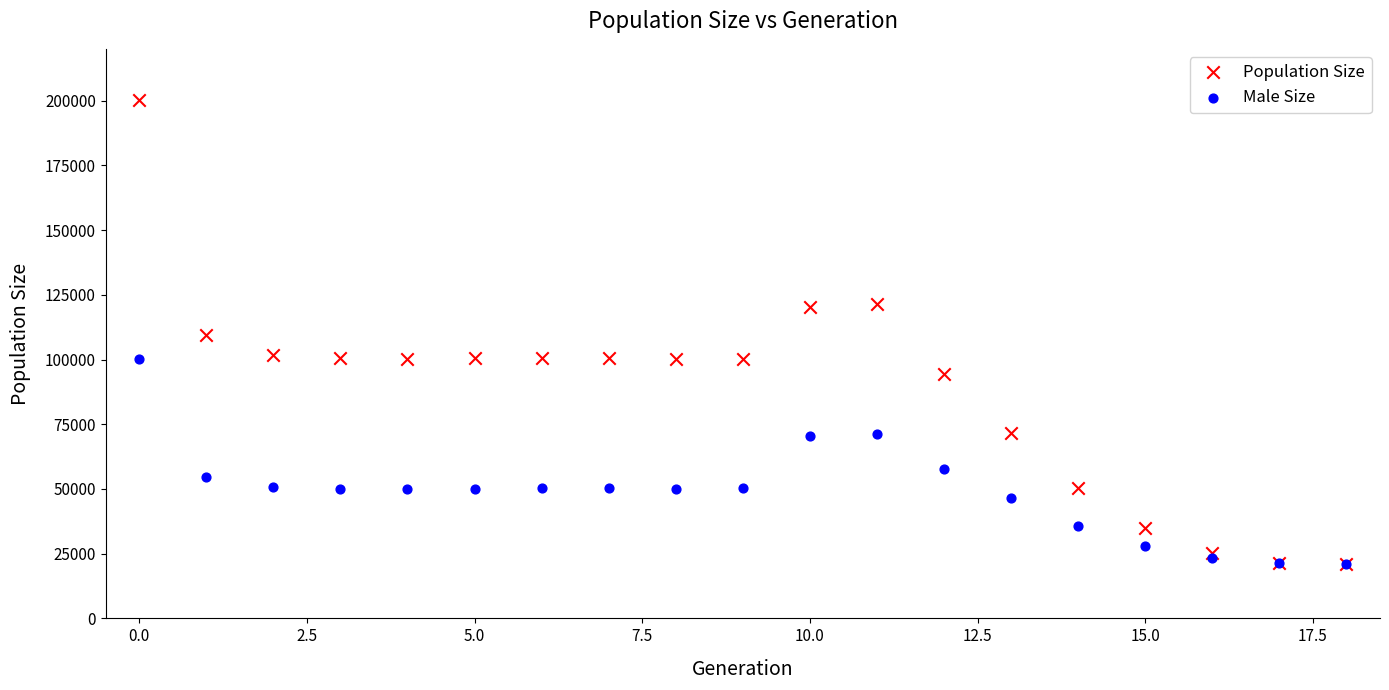

In the Male Size series, what Y value is closest to 60505?

57594